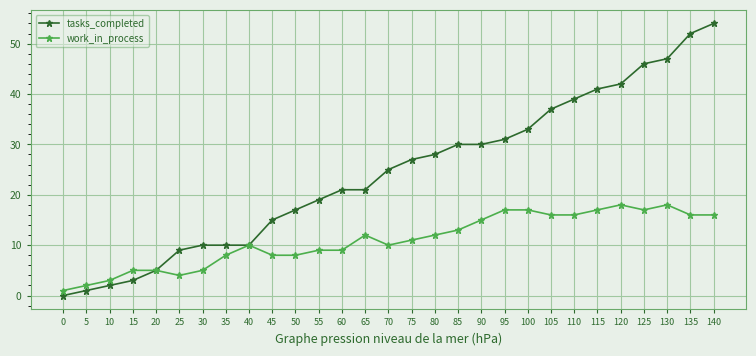

Which series has the largest total across all categories?

tasks_completed